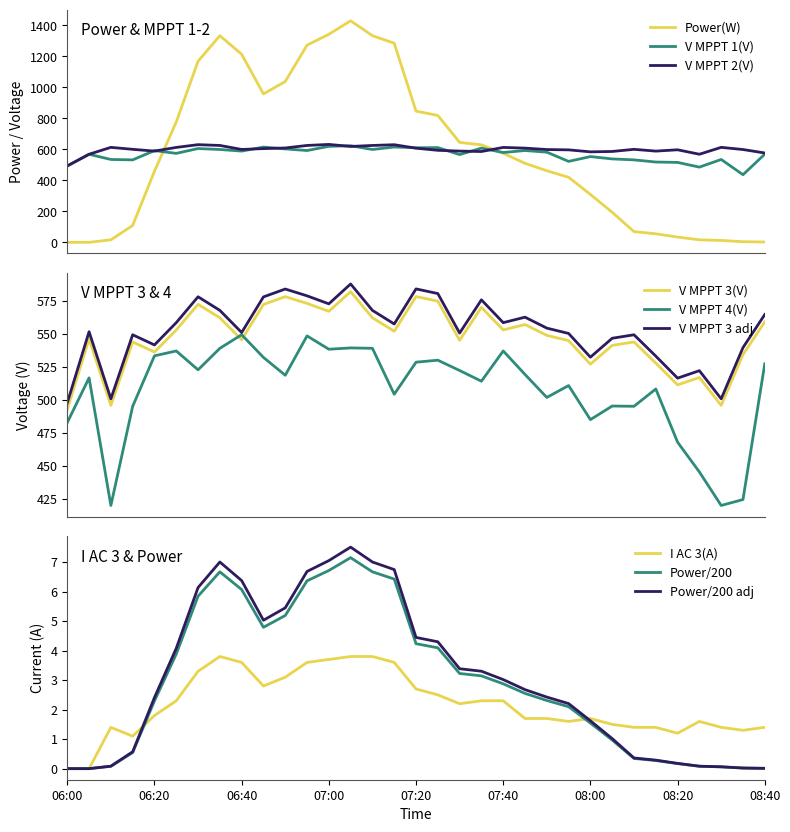

True or false: Power(W) and V MPPT 2(V) cross at least once.

True